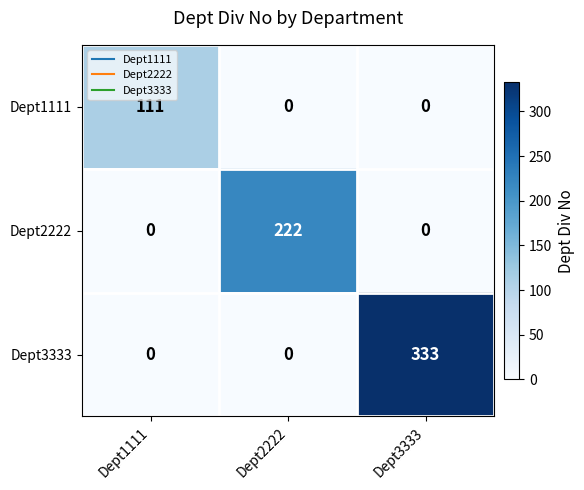

Which series has the widest spread of values?

Dept3333